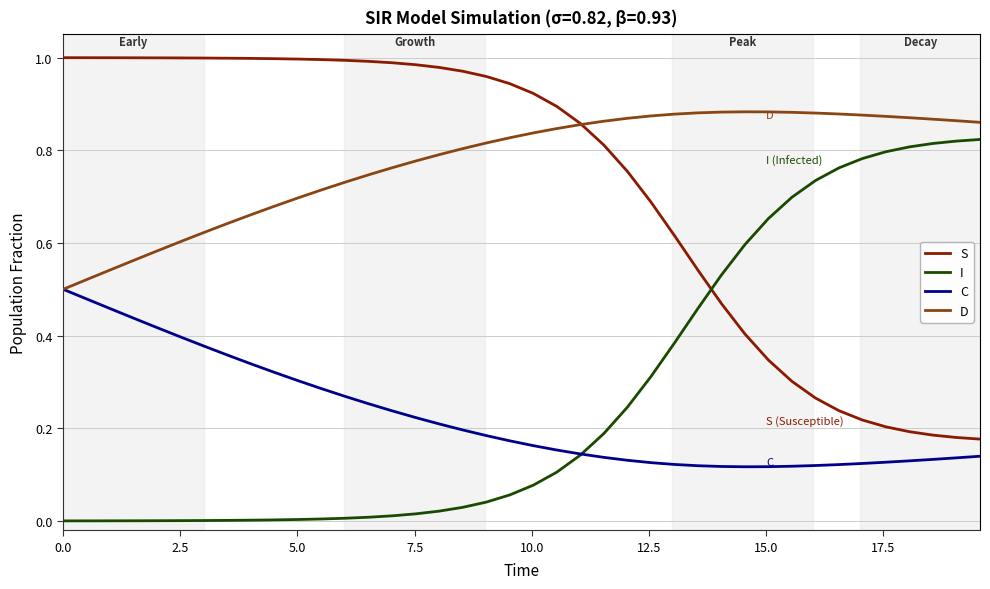

List the series in order of their peak value, highest first.

S, D, I, C